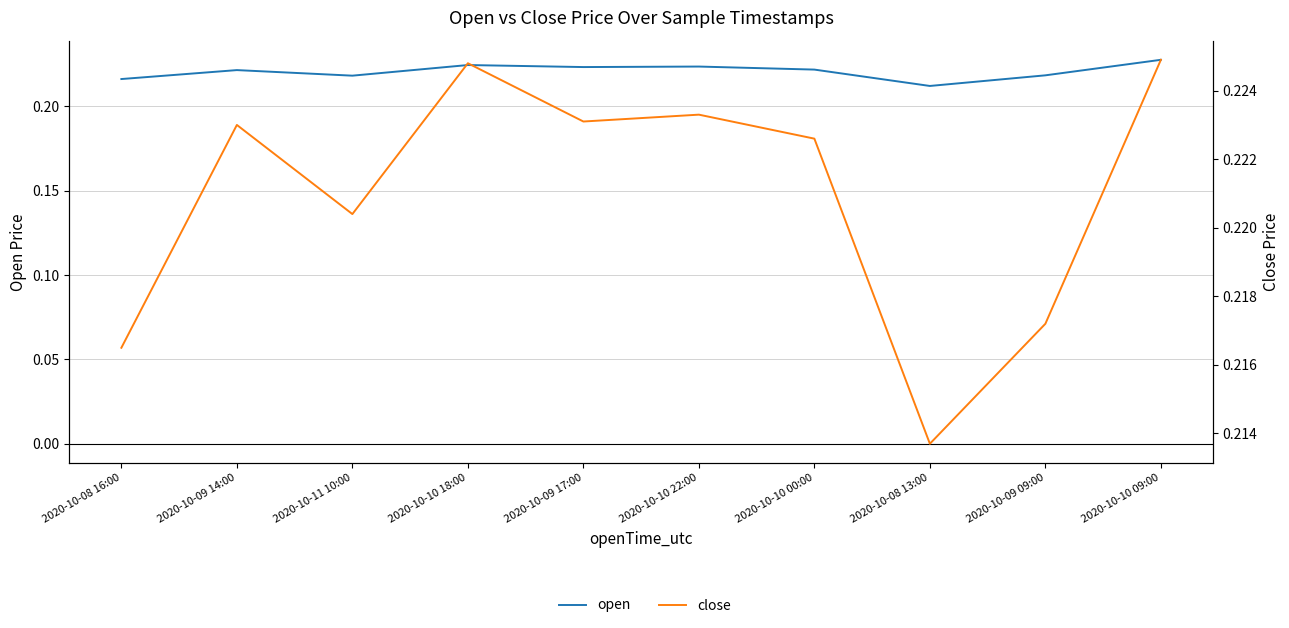

Which has a higher value, 2020-10-09 09:00 or 2020-10-08 13:00?

2020-10-09 09:00